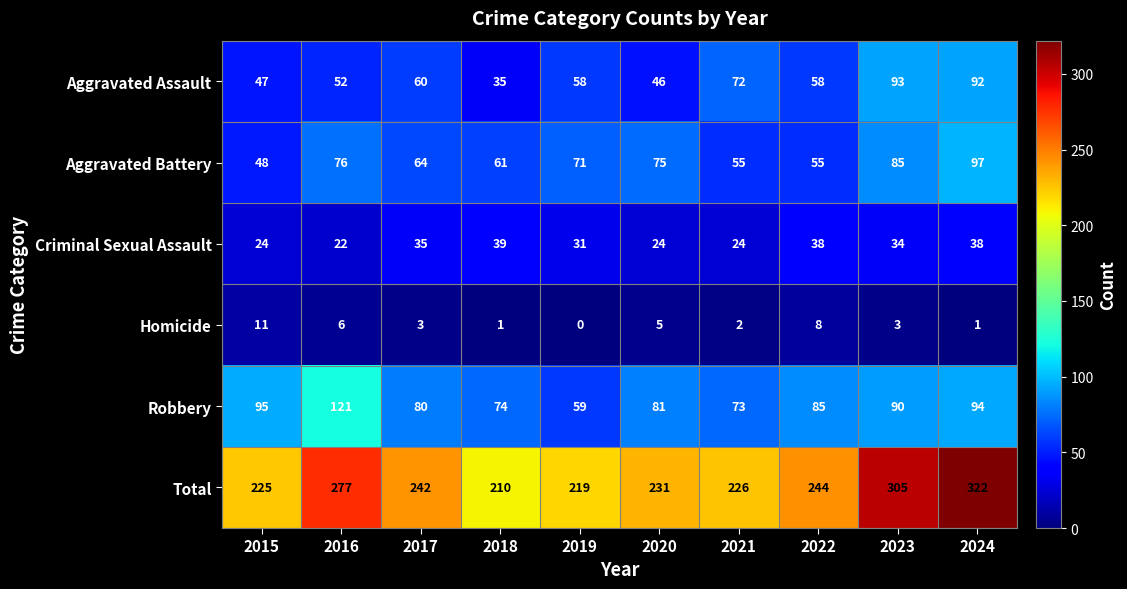

What is the sum of all Homicide values?

40